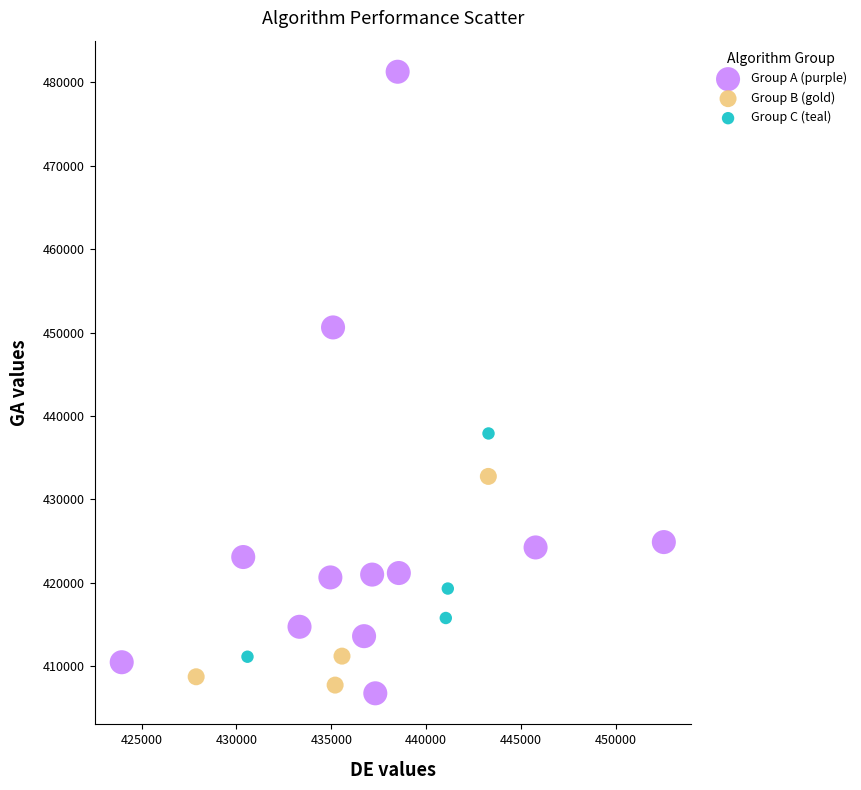

Which series has the largest Y range (max minus min)?

Group A (purple)